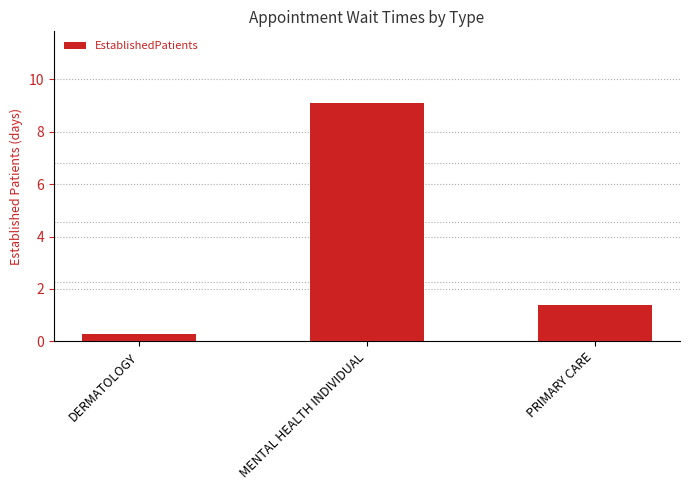

Reading right to left, transcribe all the data shown in this chart.

1.4	9.1	0.3